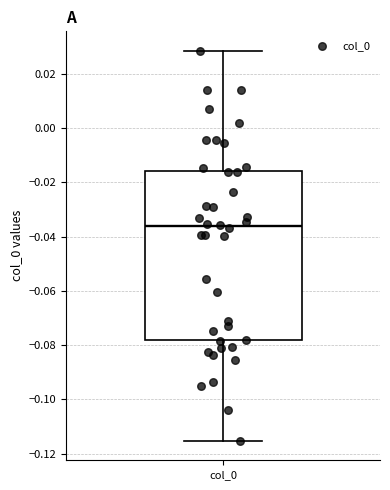

Transcribe this box plot: give where the median line is, the range the box spans, and where the two whiskers end, as read against the y-axis. The values are not printed on the chart, so give them approximately, as read against the axis.

median -0.036, box -0.078 to -0.016, whiskers -0.116 to 0.028